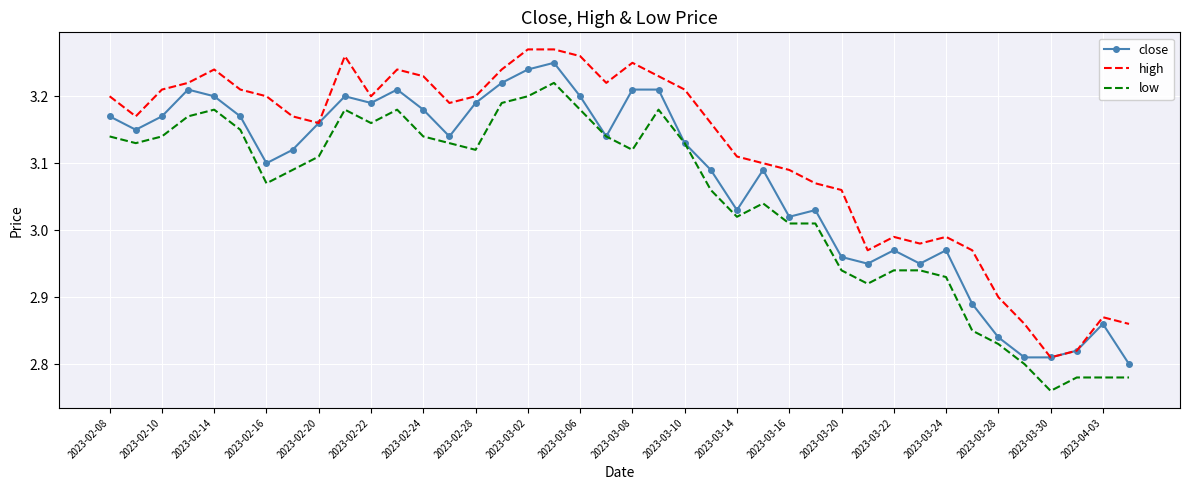

True or false: high and low intersect in this chart.

False